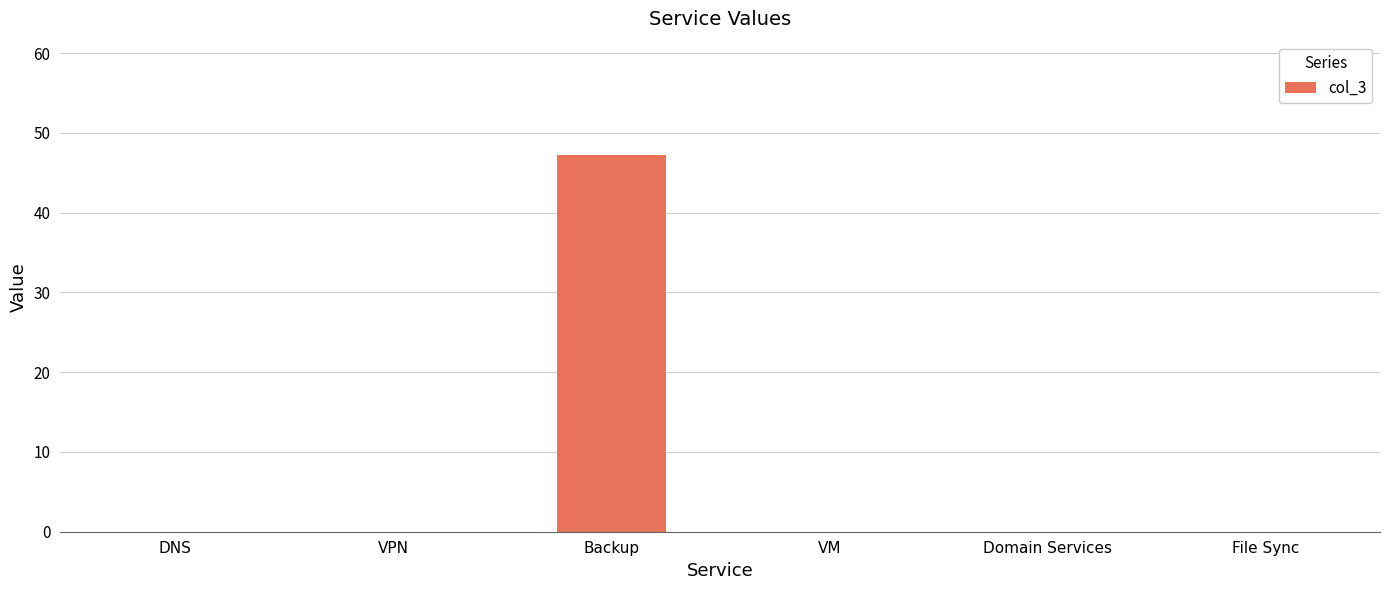

Read the value at Backup.

47.2